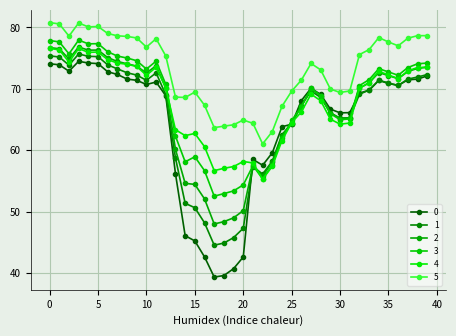

True or false: 1 and 5 cross at least once.

False